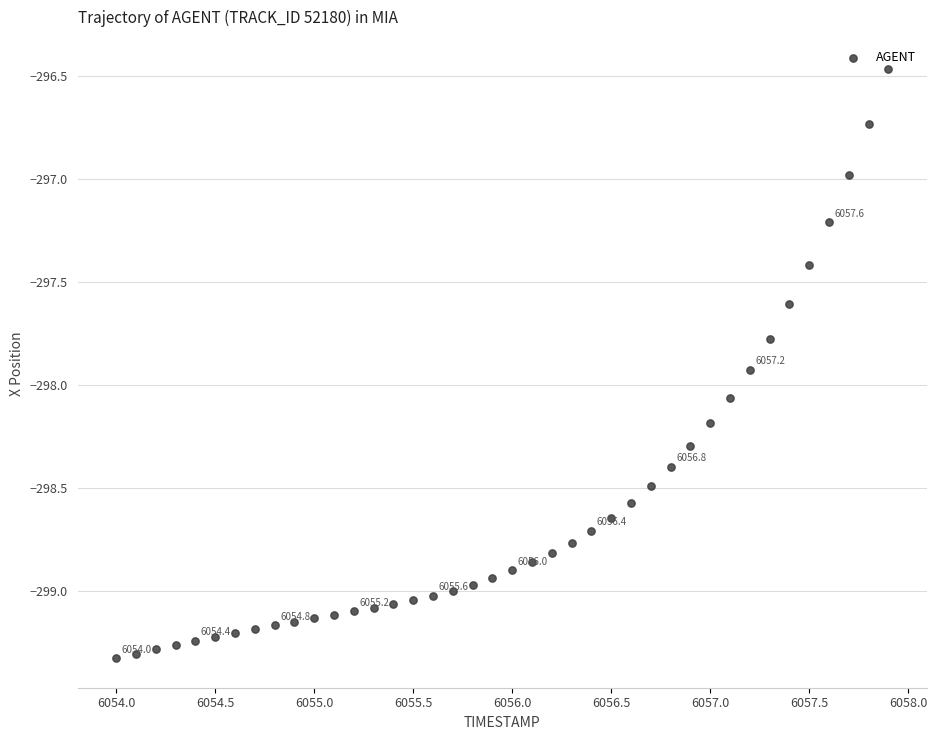

What is the range of Y values (max minus min)?

2.9